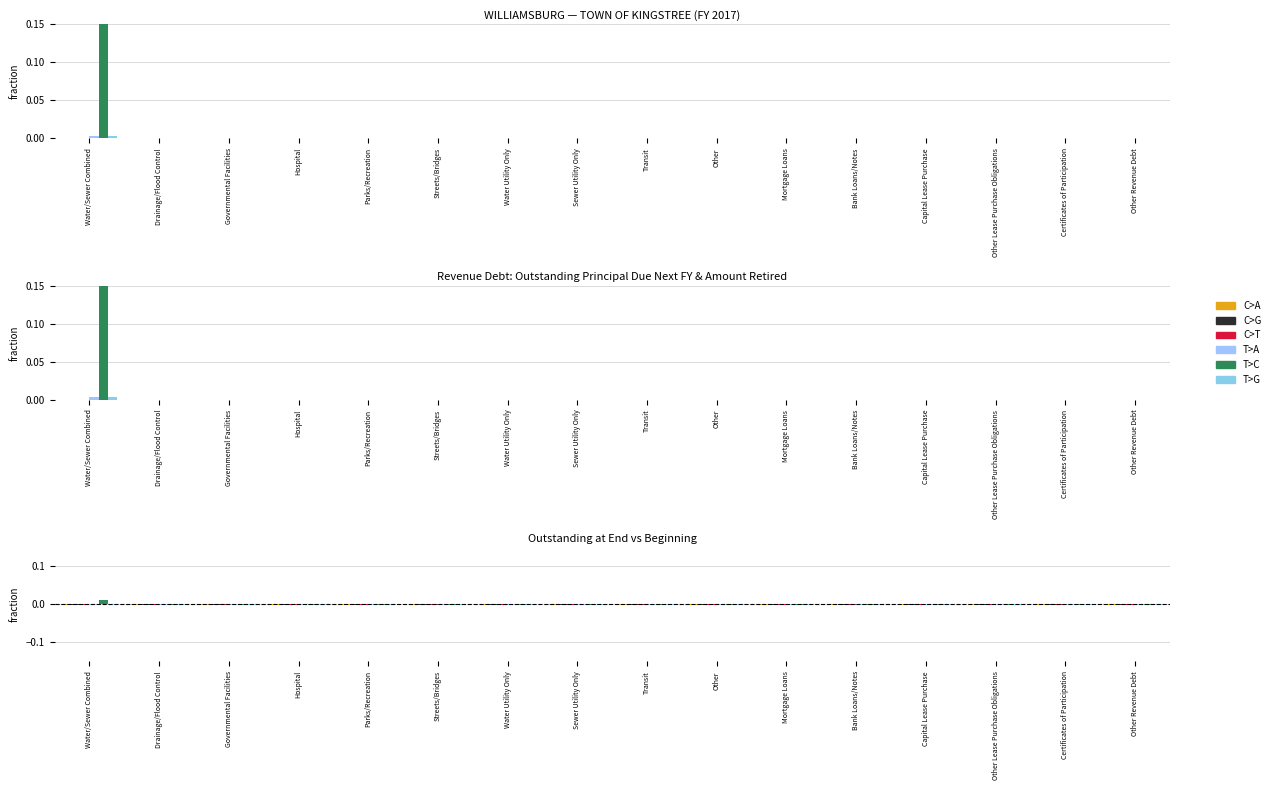

Which series changed the most between Water Utility Only and Mortgage Loans?

C>A